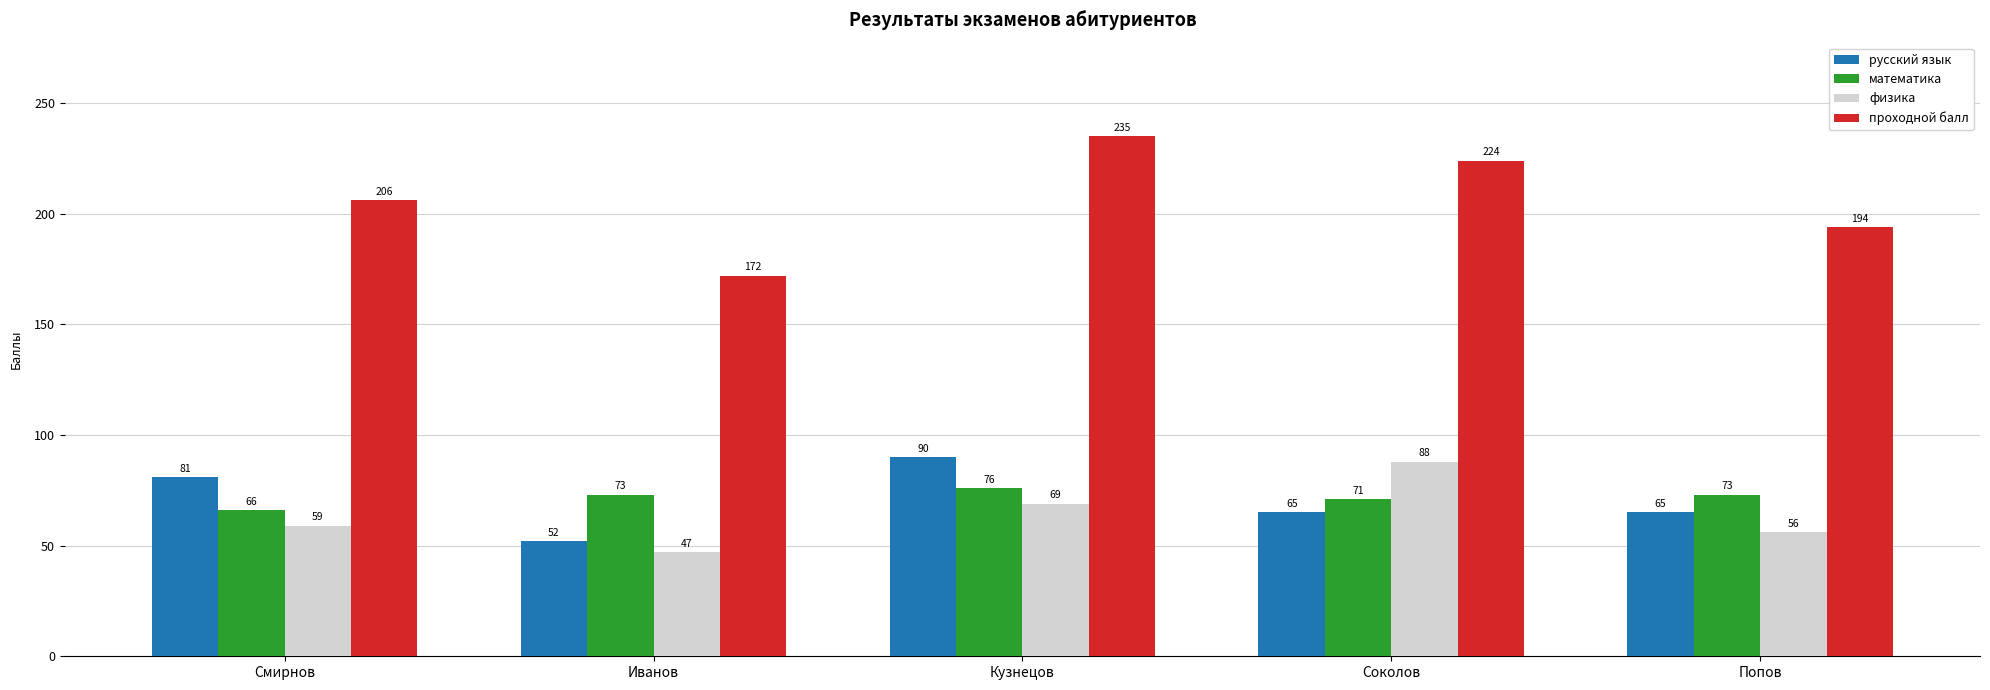

How many data points in проходной балл are less than 206?

2